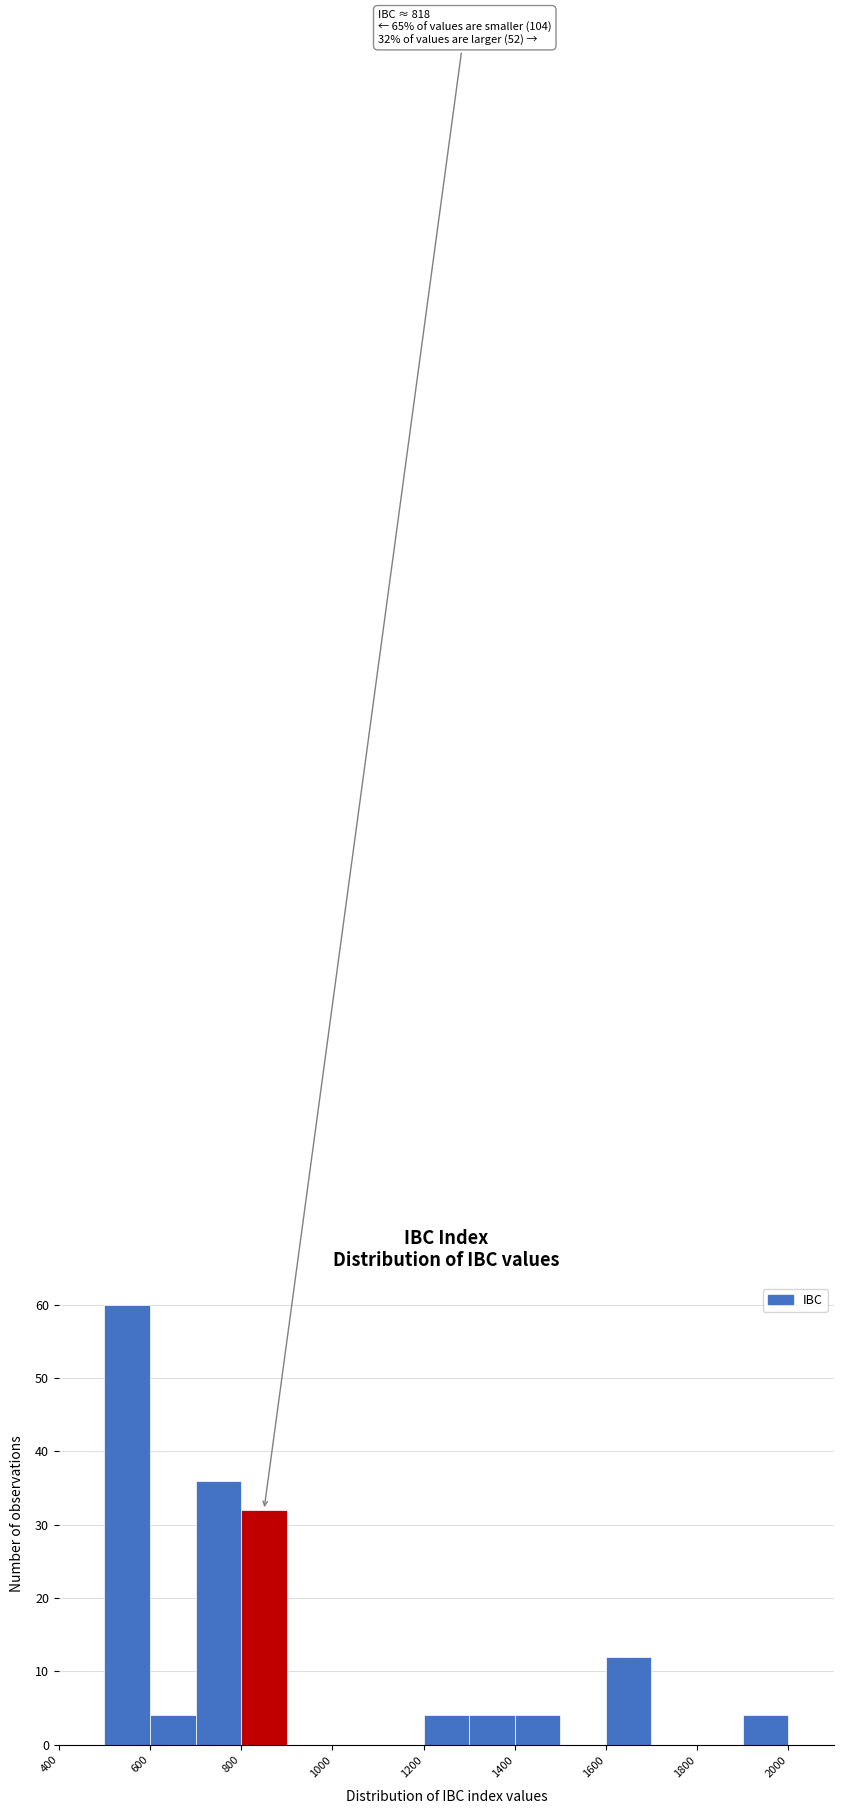

Over which range of the x-axis is the bar tallest?

500 to 600